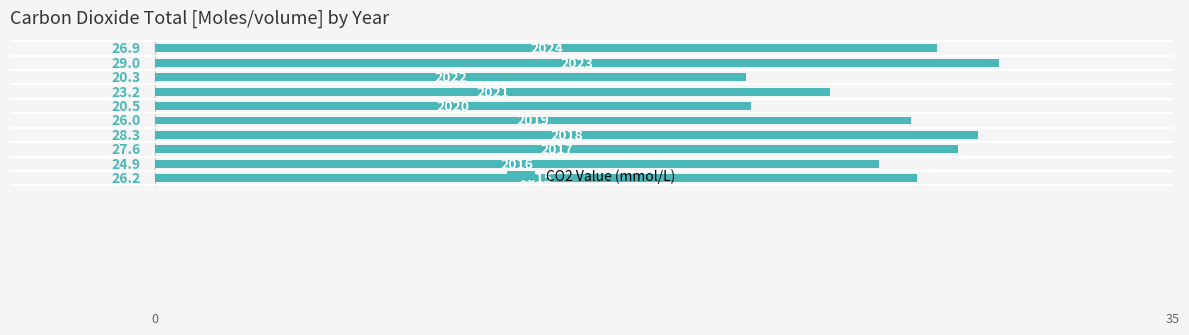

What is the average value?

25.3